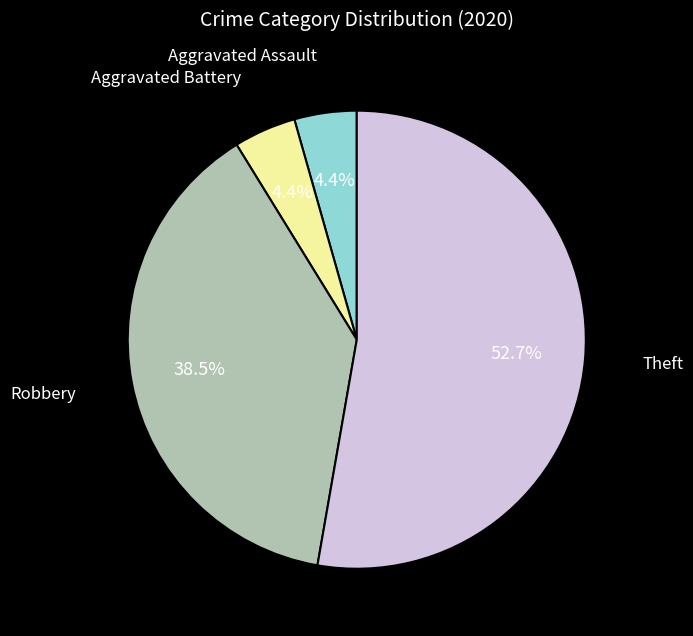

Does any single category account for the majority?

Yes